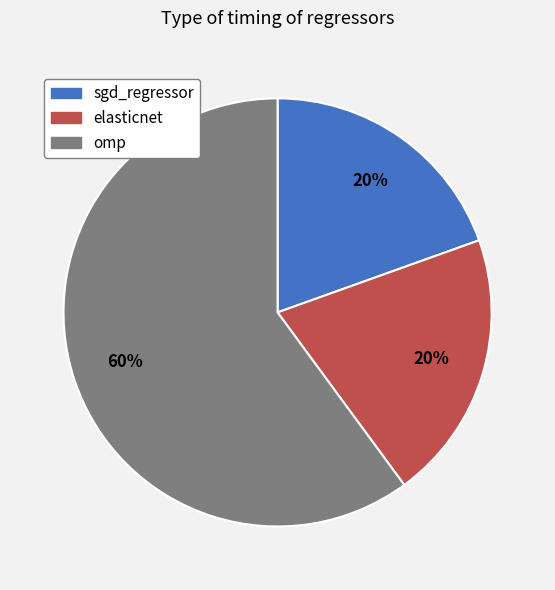

To the nearest percent, what is the combined percentage of elasticnet and omp?

80%